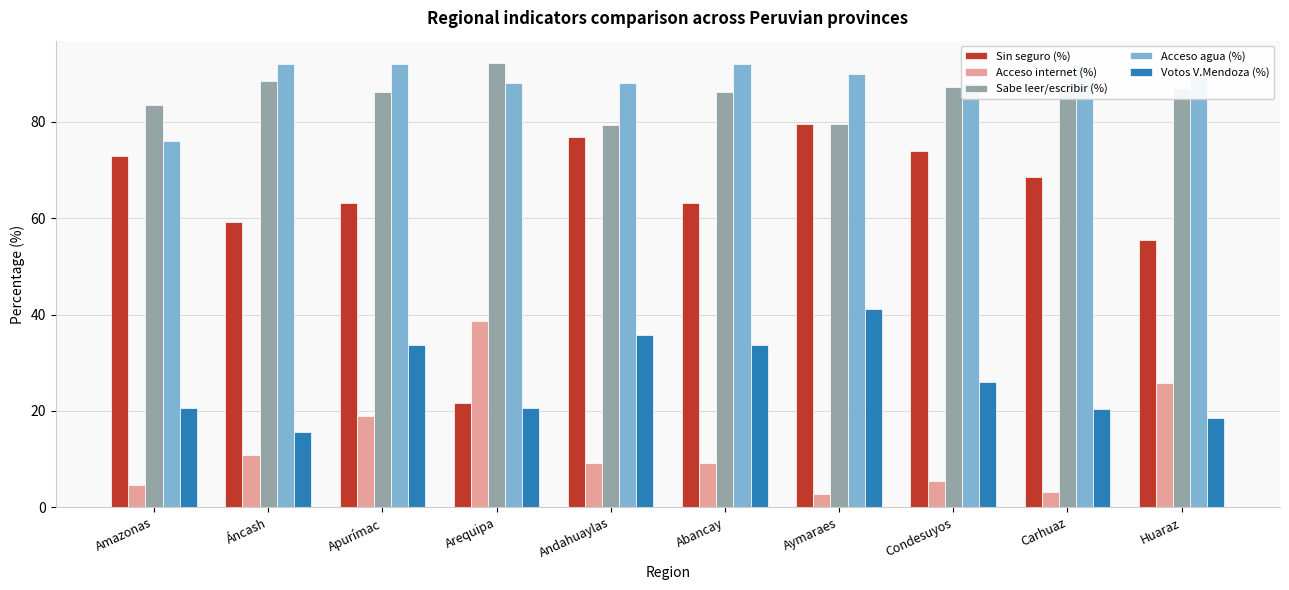

What is the total value across all series at Condesuyos?

280.6